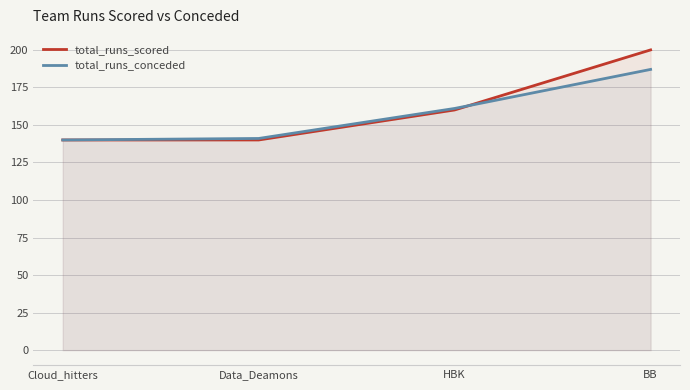

What position from the right is Cloud_hitters?

4